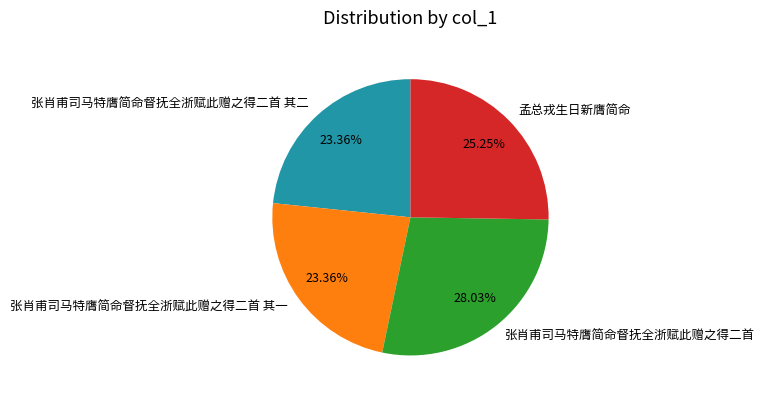

What percentage is the 张肖甫司马特膺简命督抚全浙赋此赠之得二首 slice, to the nearest percent?

28%